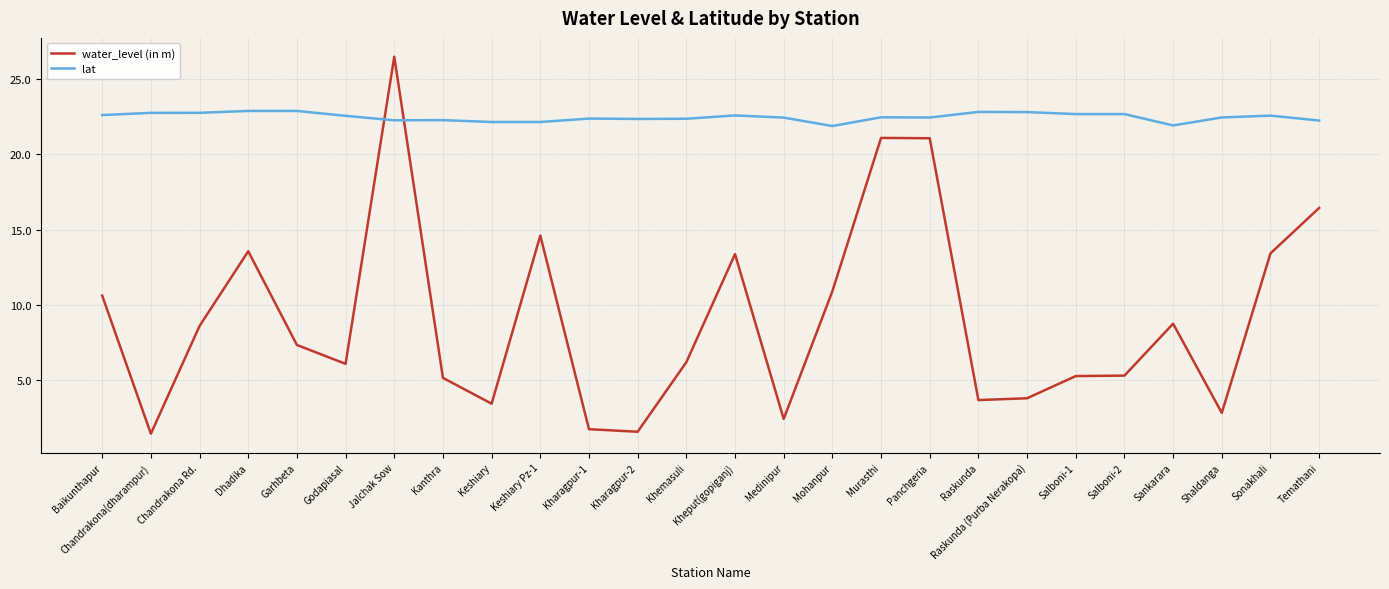

How many intersections are there between lat and water_level (in m)?

2